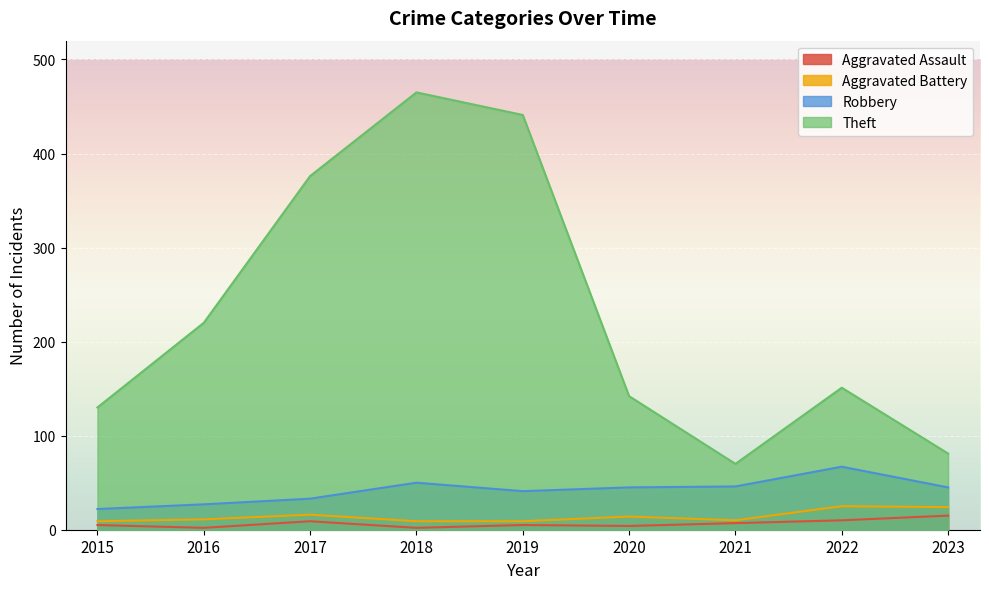

Between 2023 and 2015, which is larger?

2023